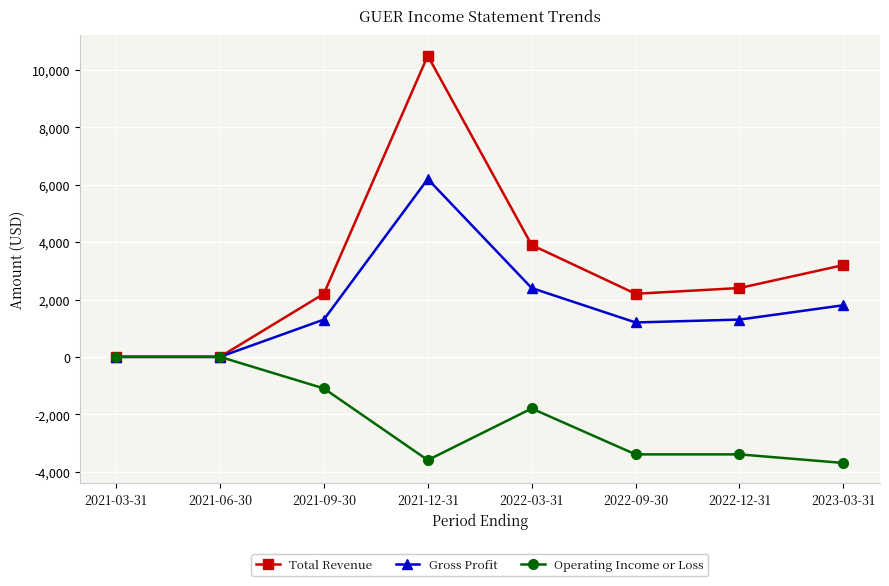

Reading left to right, transcribe all the data shown in this chart.

Total Revenue: 2021-03-31=0	2021-06-30=0	2021-09-30=2200	2021-12-31=10500	2022-03-31=3900	2022-09-30=2200	2022-12-31=2400	2023-03-31=3200
Gross Profit: 2021-03-31=0	2021-06-30=0	2021-09-30=1300	2021-12-31=6200	2022-03-31=2400	2022-09-30=1200	2022-12-31=1300	2023-03-31=1800
Operating Income or Loss: 2021-03-31=0	2021-06-30=0	2021-09-30=-1100	2021-12-31=-3600	2022-03-31=-1800	2022-09-30=-3400	2022-12-31=-3400	2023-03-31=-3700